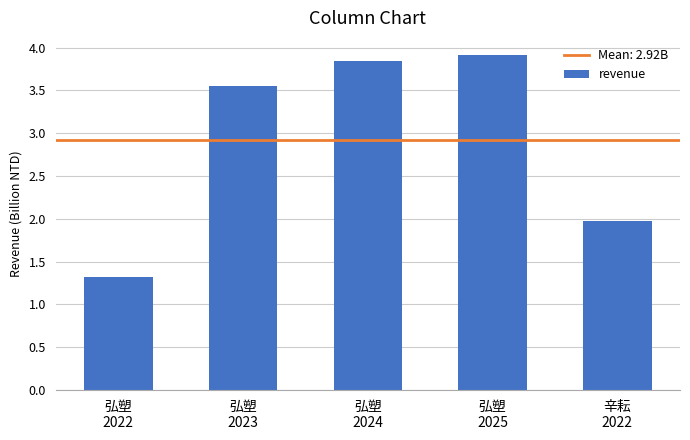

What position from the left is 辛耘
2022?

5